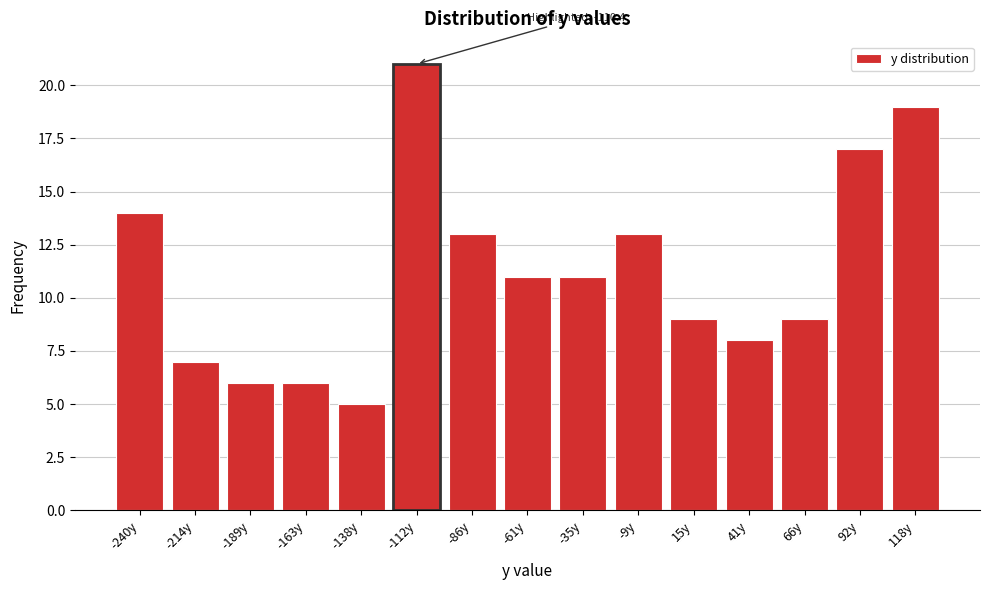

Reading left to right, what are all the values shown in this chart?

14	7	6	6	5	21	13	11	11	13	9	8	9	17	19